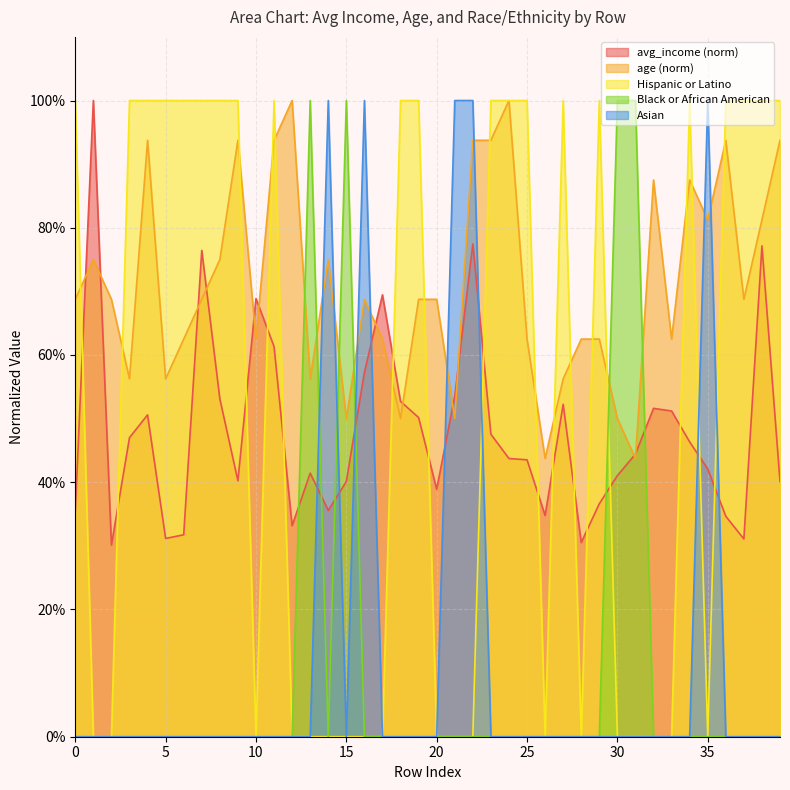

What is the value of the Black or African American point at the 14th from the left?

1.0